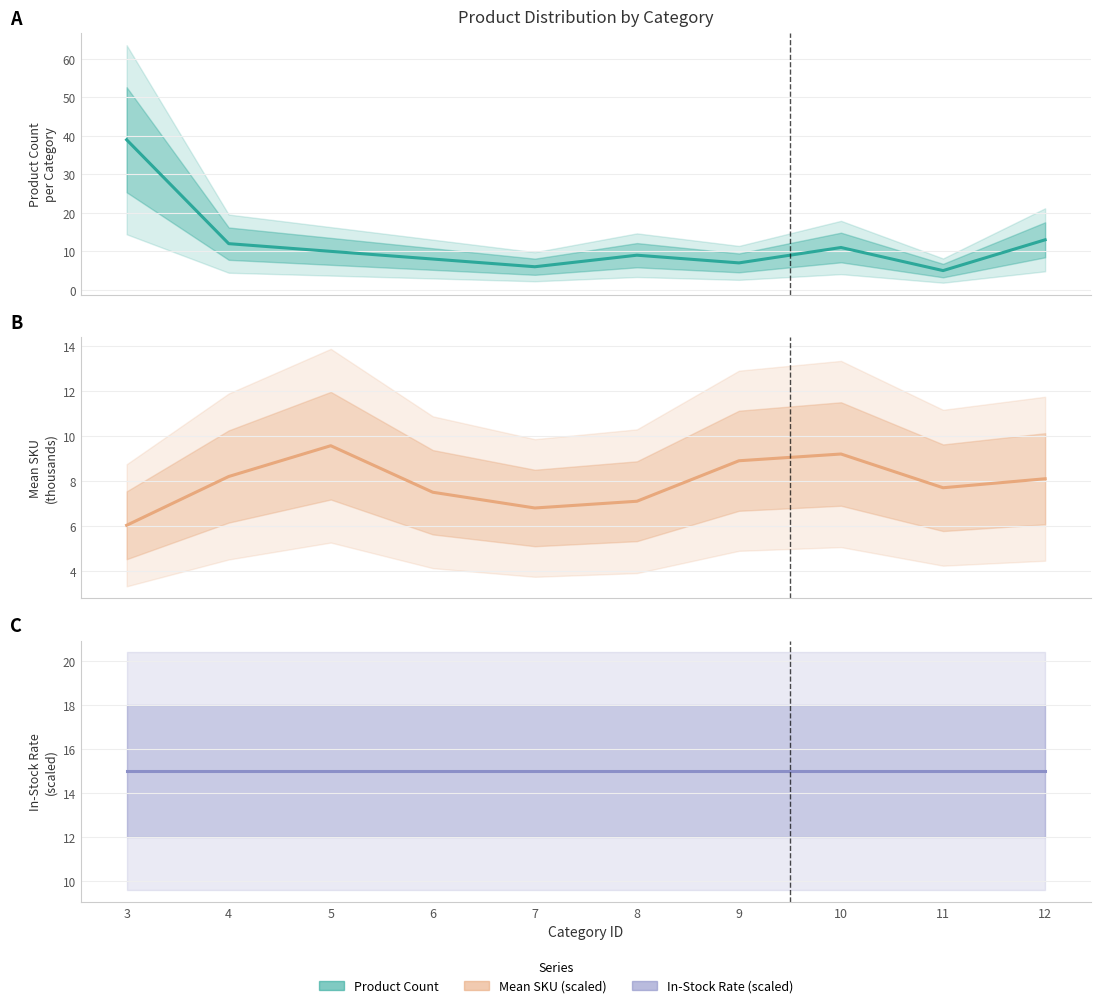

Is it true that In-Stock Rate (scaled) equals 22.9 at 12?

False